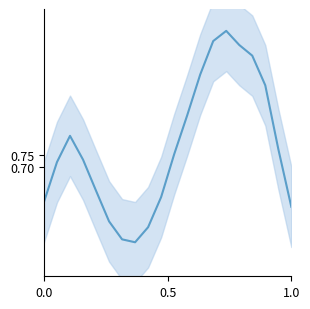

What is the minimum value shown in the chart?

0.3